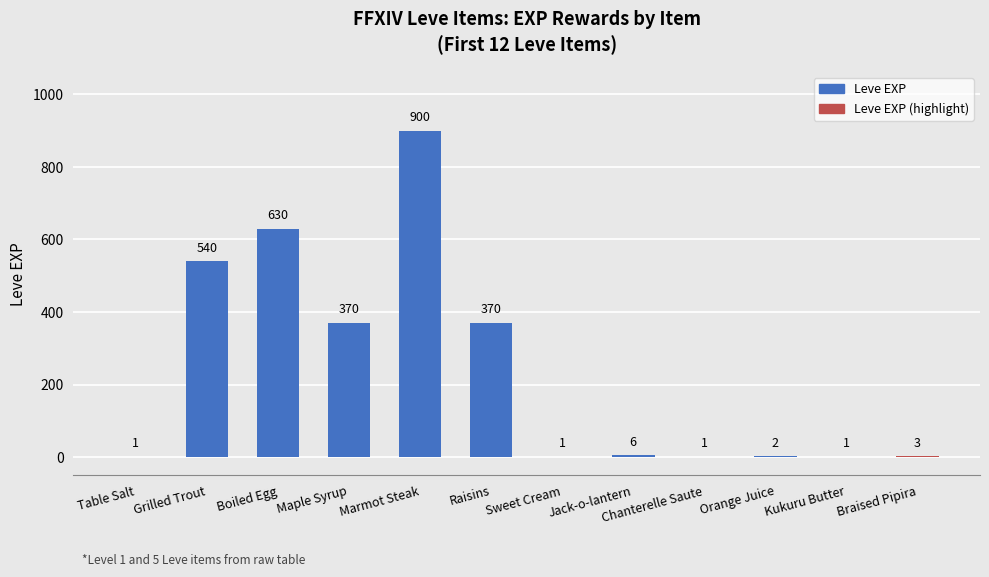

What is the difference between the values at Jack-o-lantern and Orange Juice?

4